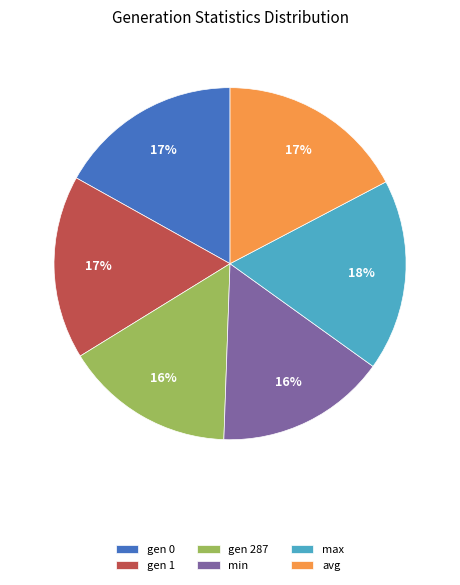

How many segments does this pie chart have?

6